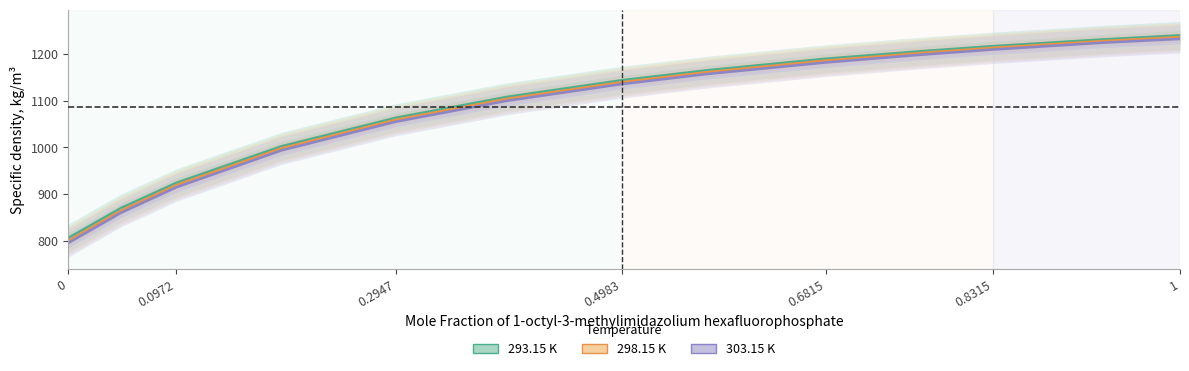

What is the average value of the 293.15 K series?

1089.4